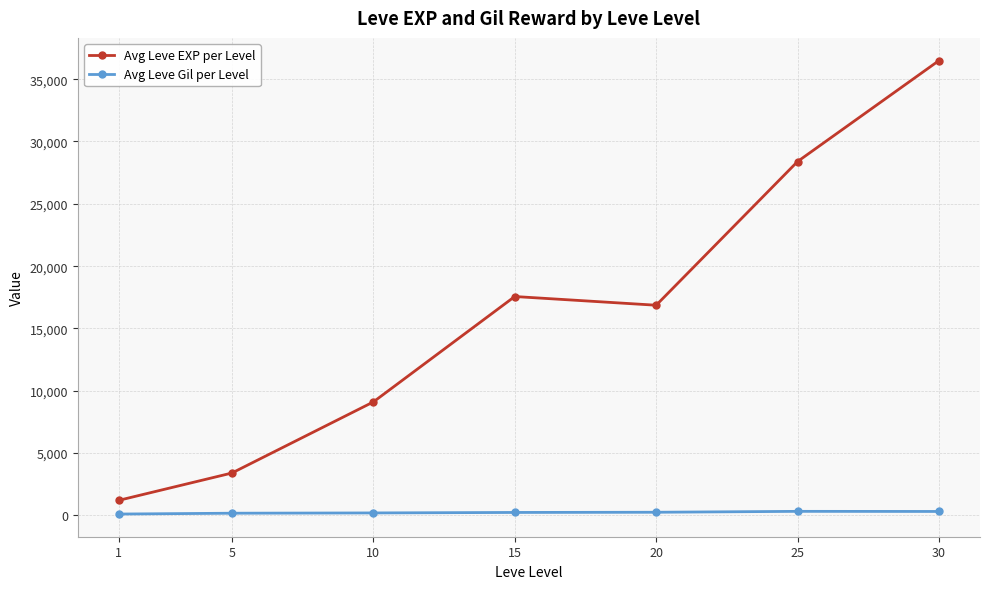

Where is the first local maximum for Avg Leve EXP per Level?

15